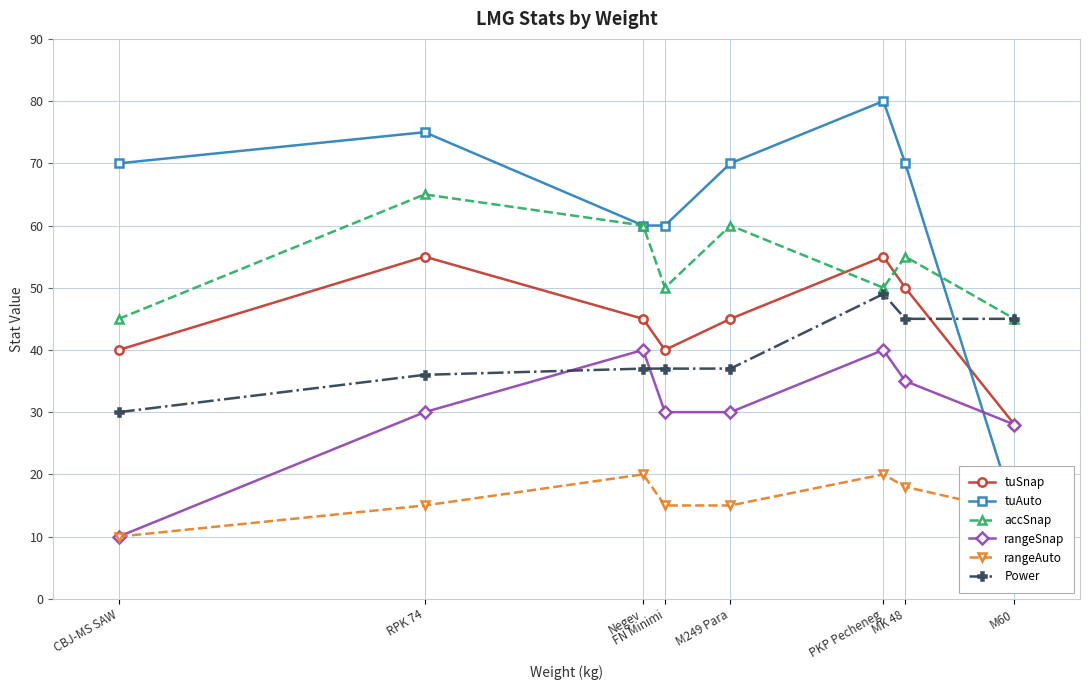

At which label does Power first exceed 37?

PKP Pecheneg